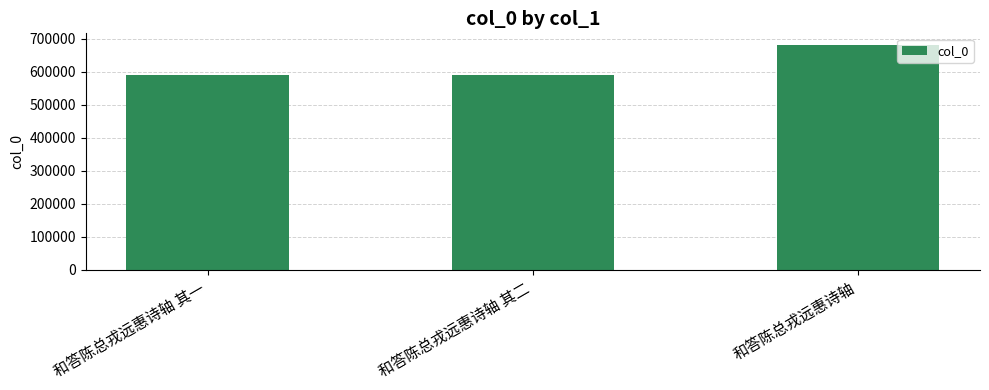

Is it true that the value at 和答陈总戎远惠诗轴 其一 is 589321?

True